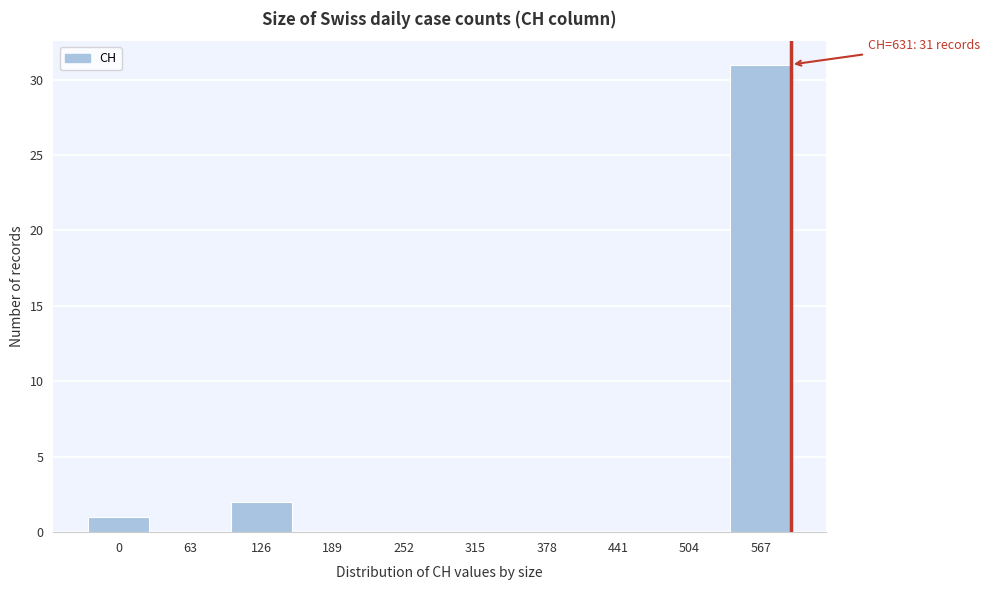

Reading left to right, extract all data points from this chart.

0=1	63=0	126=2	189=0	252=0	315=0	378=0	441=0	504=0	567=31